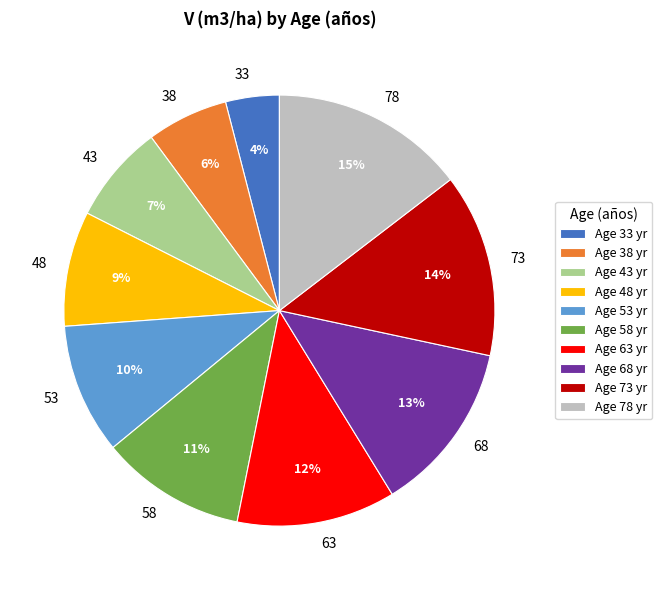

Does any single category account for the majority?

No